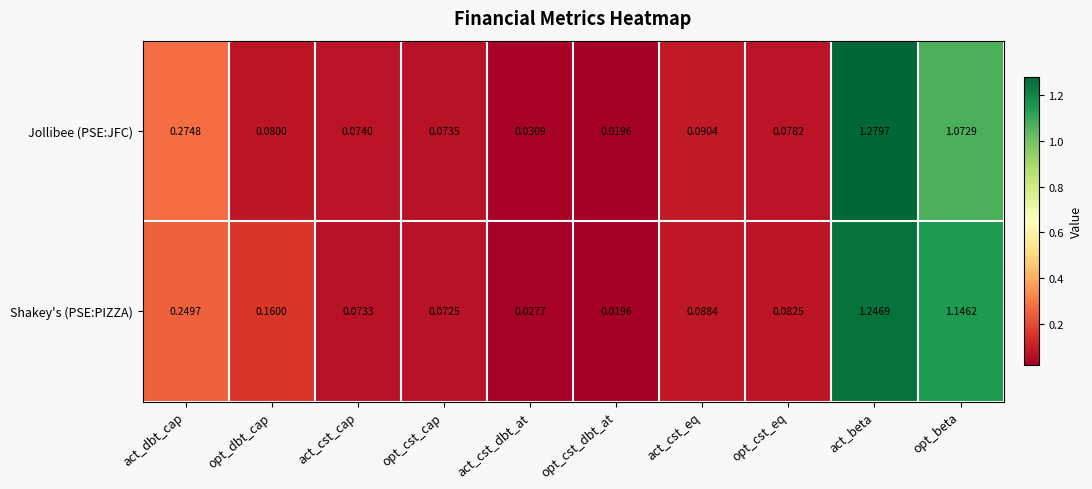

Which label corresponds to the largest value in the chart?

act_beta